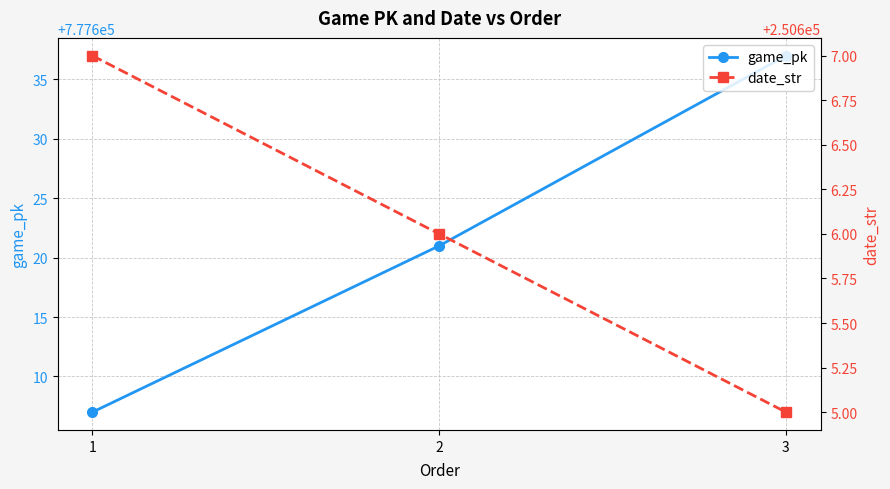

How many values in the game_pk series exceed 777621?

1